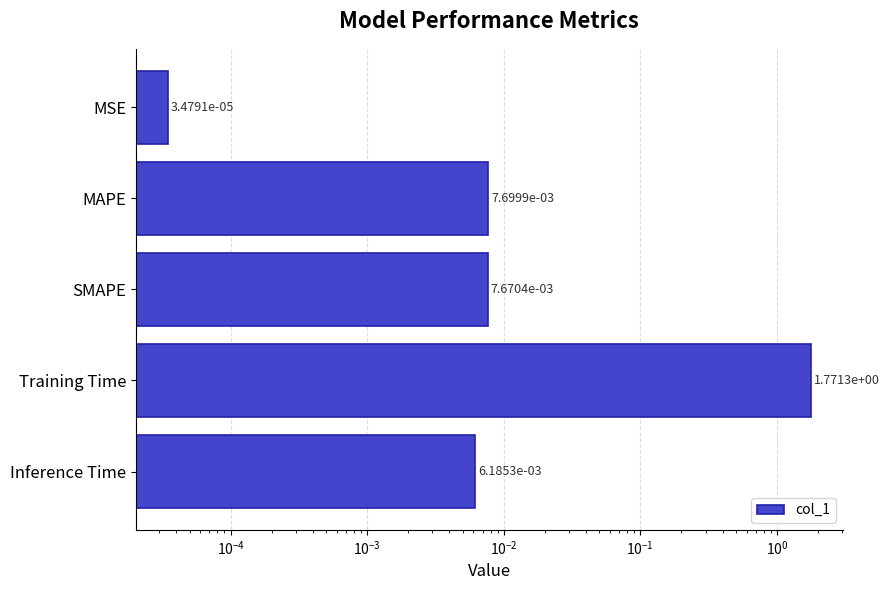

Which has a higher value, Inference Time or MSE?

Inference Time